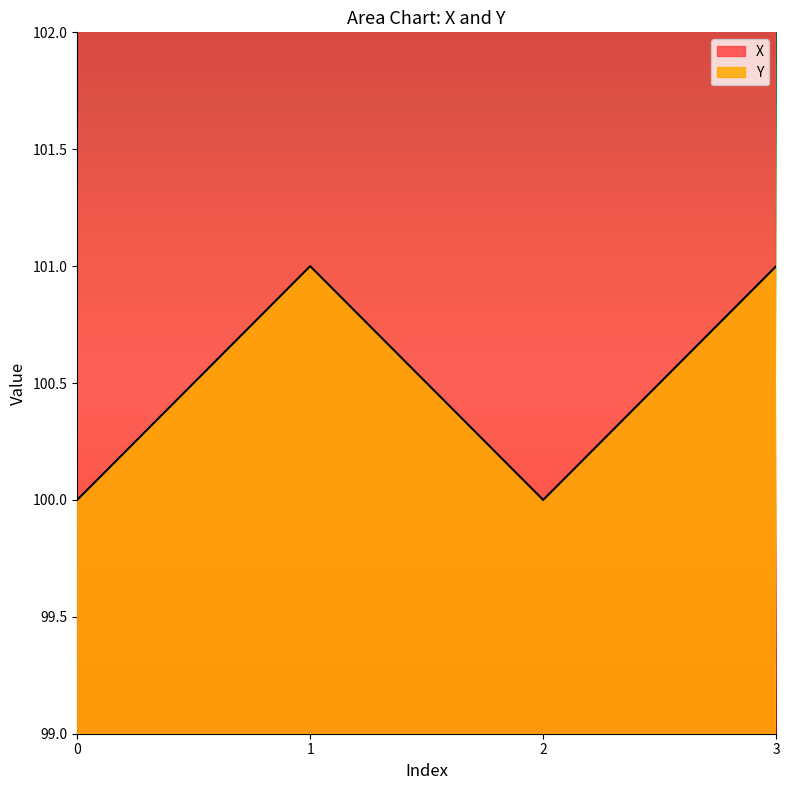

At which category does Y reach its first local peak?

1